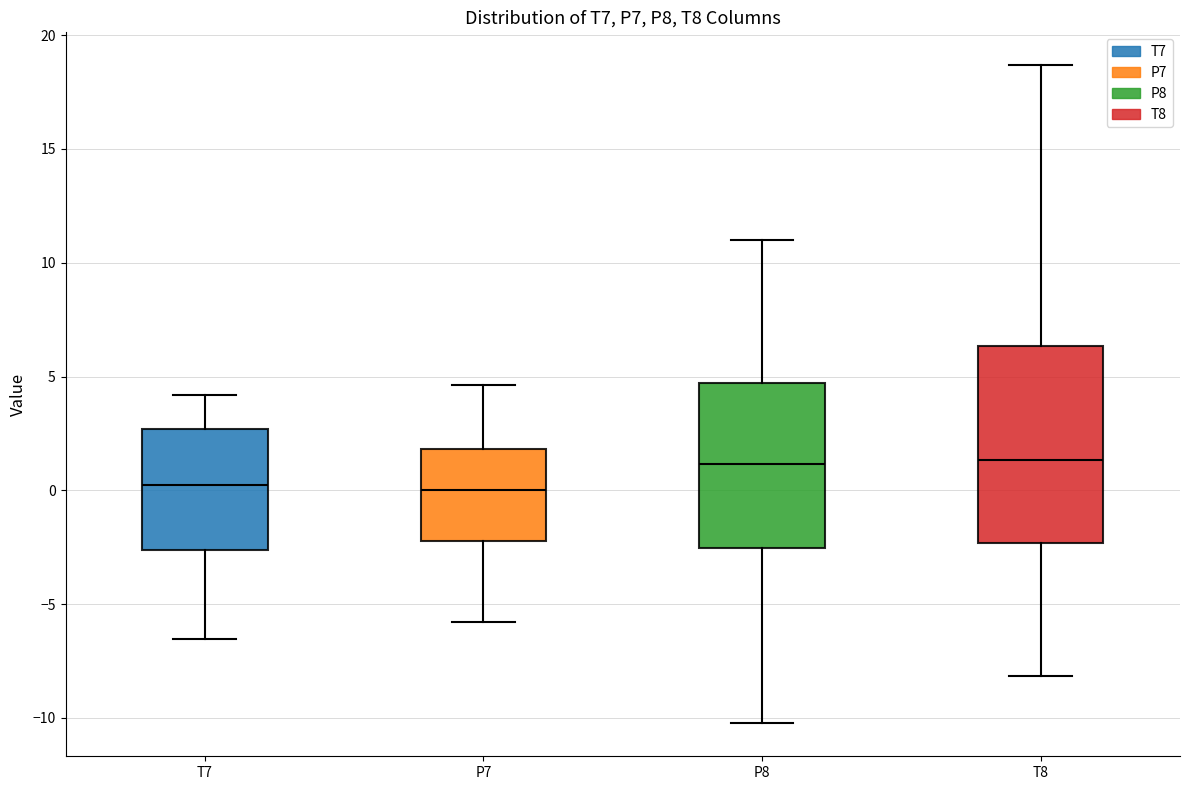

Reading left to right, read every box against the y-axis: the position of its median line, the range the box covers, and the ends of its whiskers. The values are not printed on the chart, so give them approximately, as read against the axis.

T7: median 0.0, box -2.5 to 2.5, whiskers -6.5 to 4.0
P7: median 0.0, box -2.0 to 2.0, whiskers -6.0 to 4.5
P8: median 1.0, box -2.5 to 4.5, whiskers -10.0 to 11.0
T8: median 1.5, box -2.5 to 6.5, whiskers -8.0 to 18.5